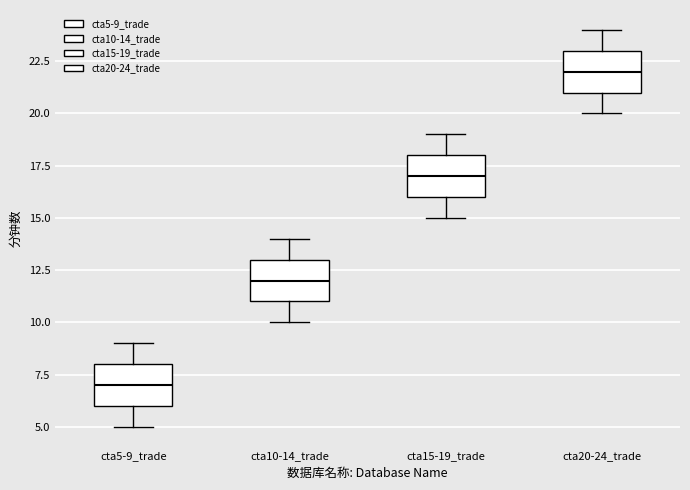

Where does the median line of the box for cta5-9_trade sit on the y-axis? The values are not printed on the chart, so give them approximately, as read against the axis.

7